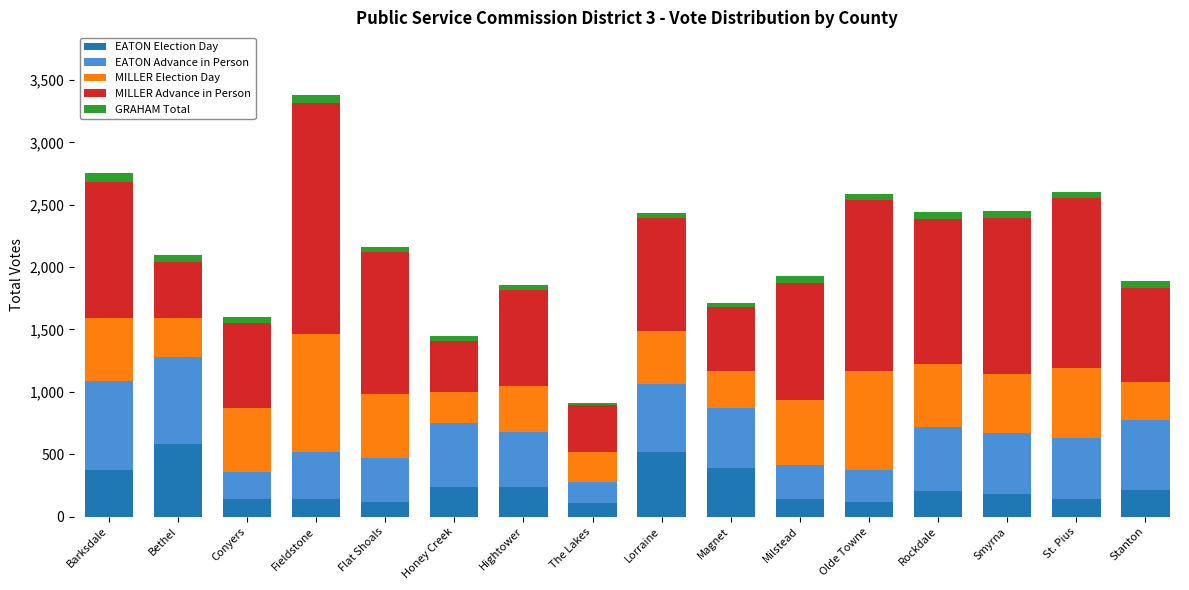

The EATON Election Day series shows 118 at Flat Shoals. True or false?

True